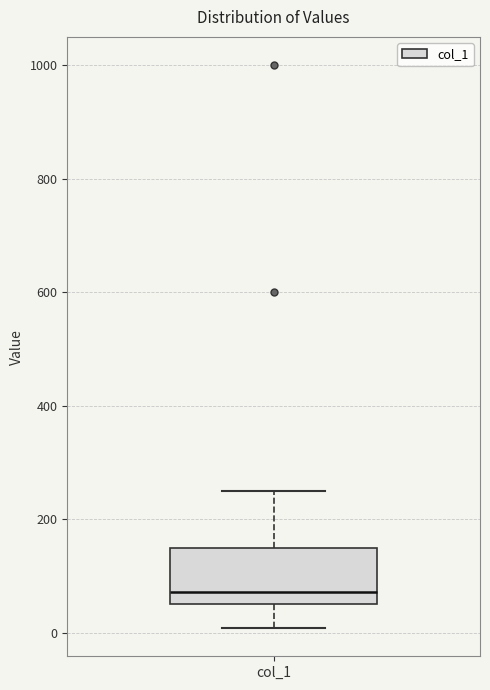

Transcribe this box plot: give where the median line is, the range the box spans, and where the two whiskers end, as read against the y-axis. The values are not printed on the chart, so give them approximately, as read against the axis.

median 80, box 60 to 160, whiskers 0 to 260